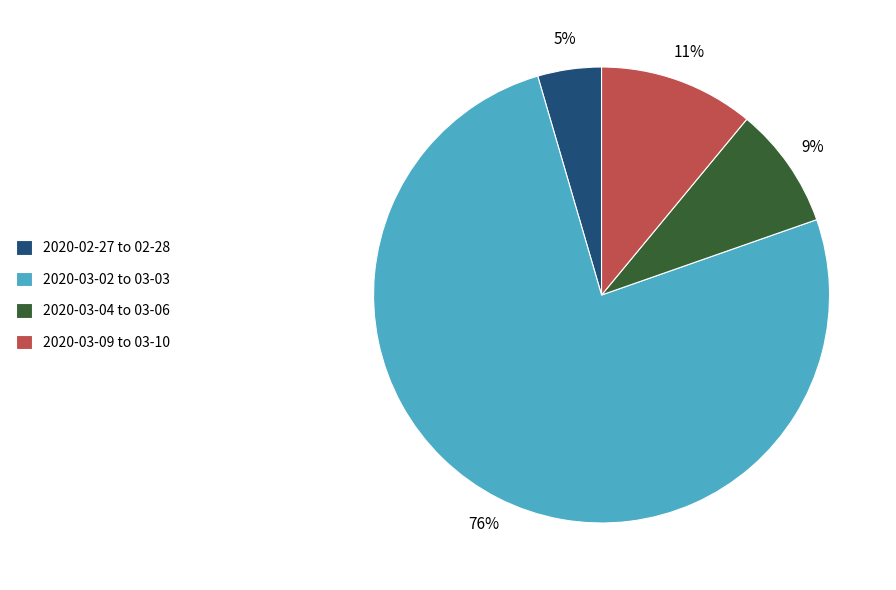

Combined, do 2020-03-04 to 03-06 and 2020-02-27 to 02-28 account for over 50%?

No